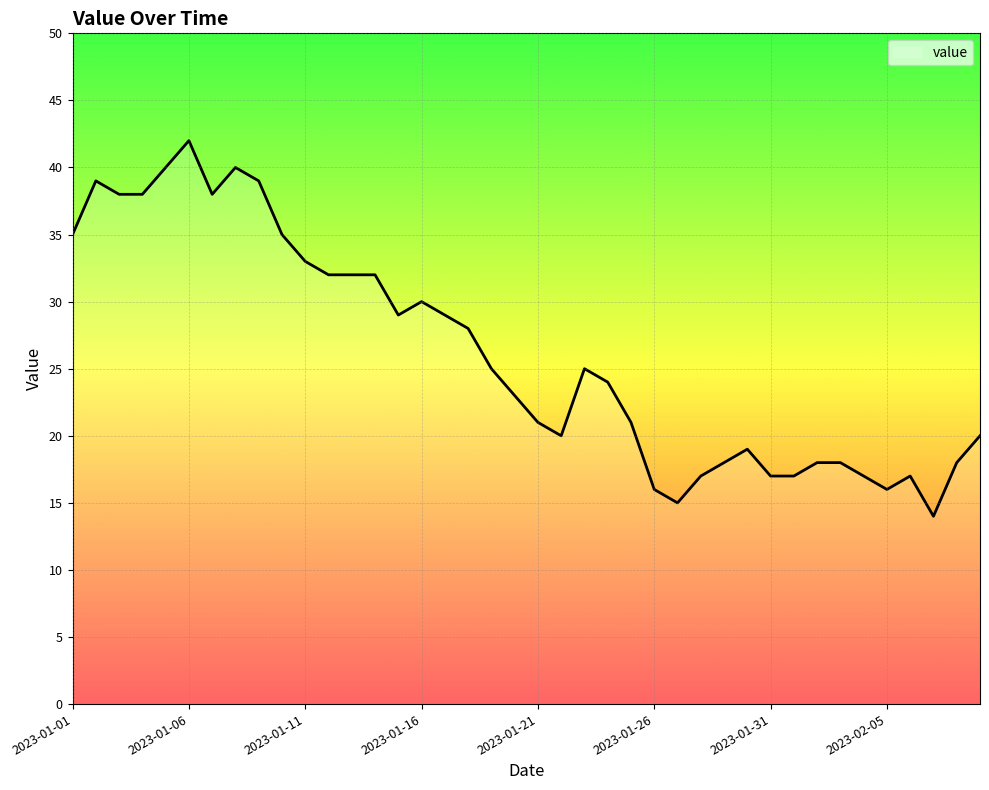

What is the minimum value shown in the chart?

14